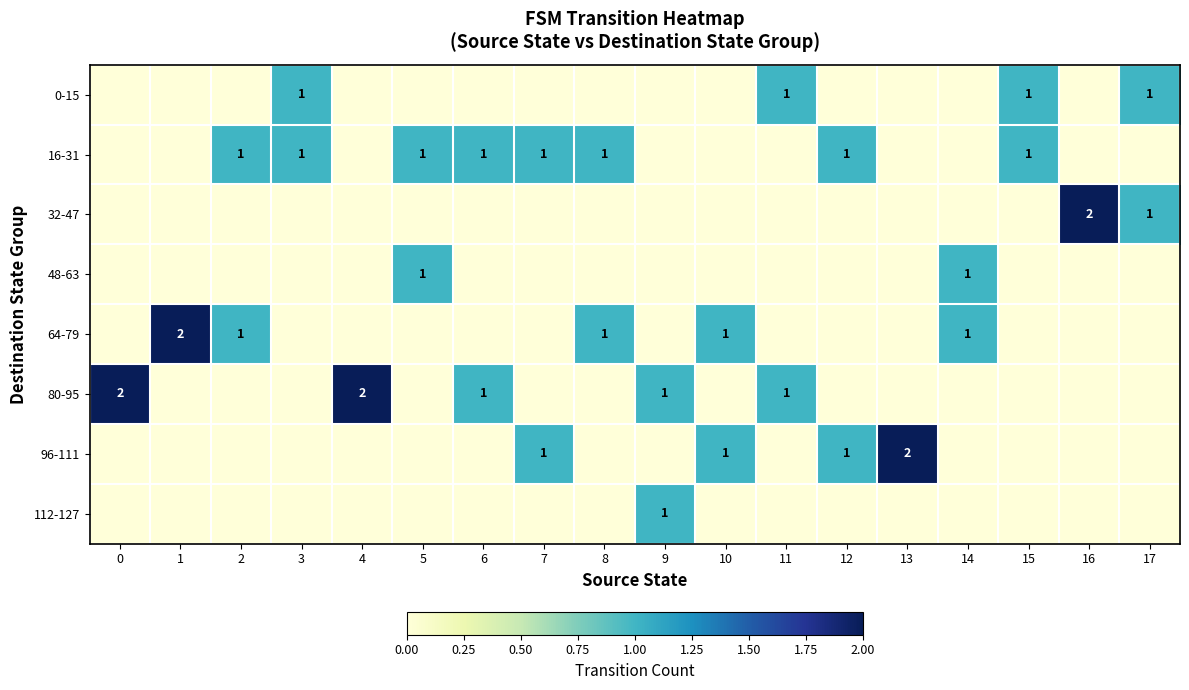

Count the number of data series in this chart.

8